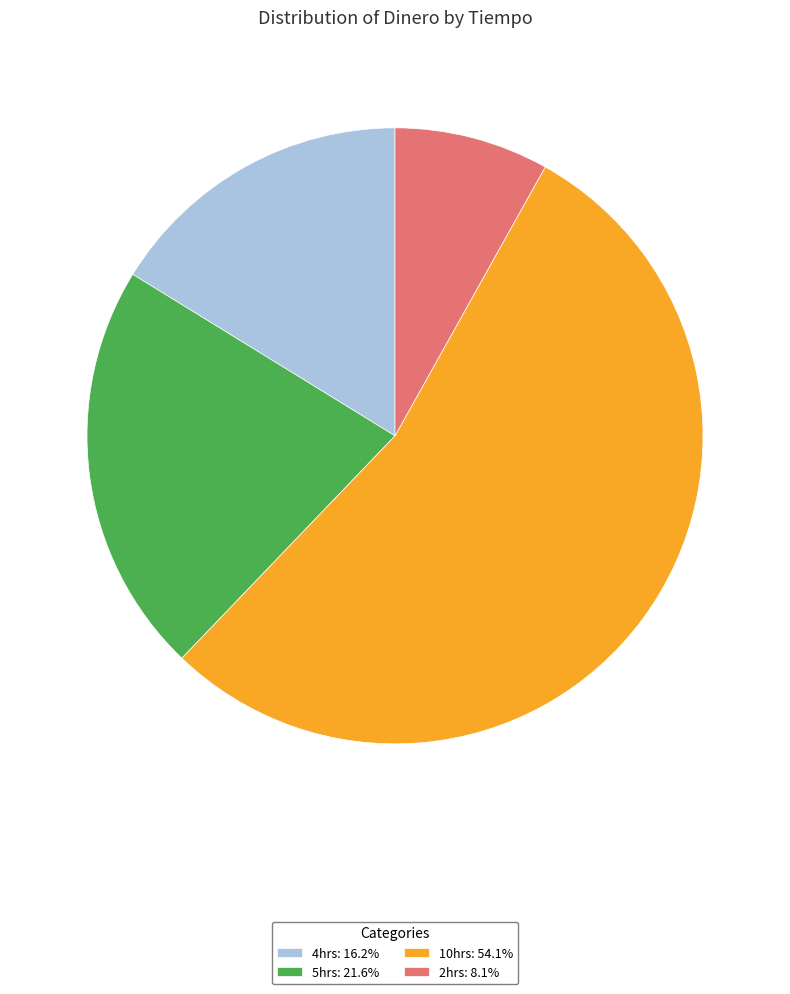

Which category has the biggest portion of the pie?

10hrs